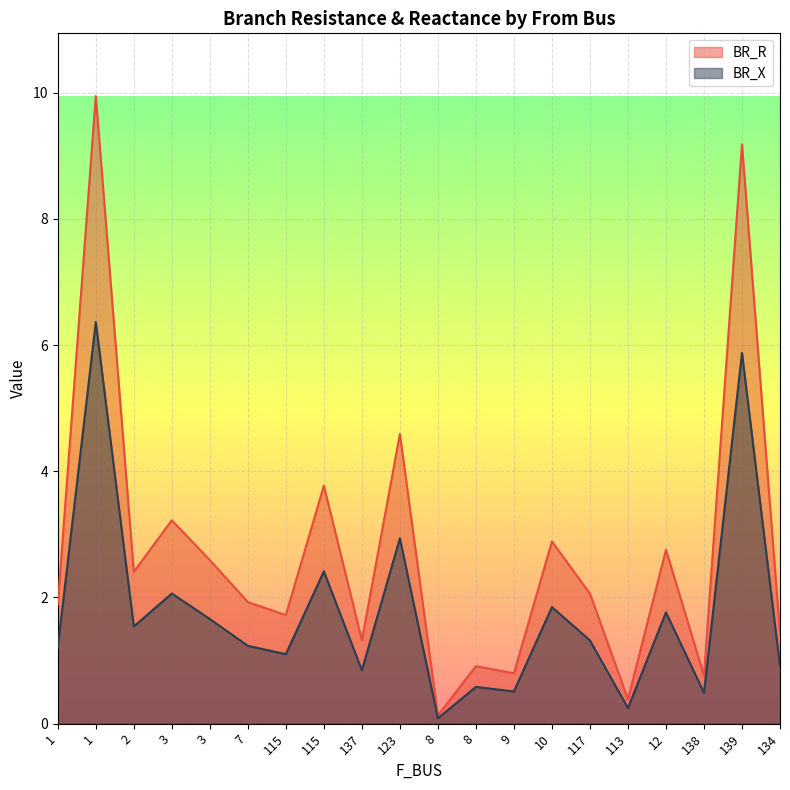

What is the sum of all BR_X values?

35.0